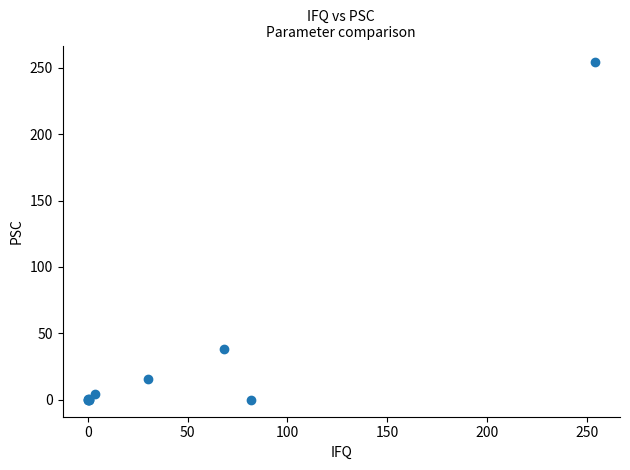

What Y value in the scatter plot is closest to 127?

38.4